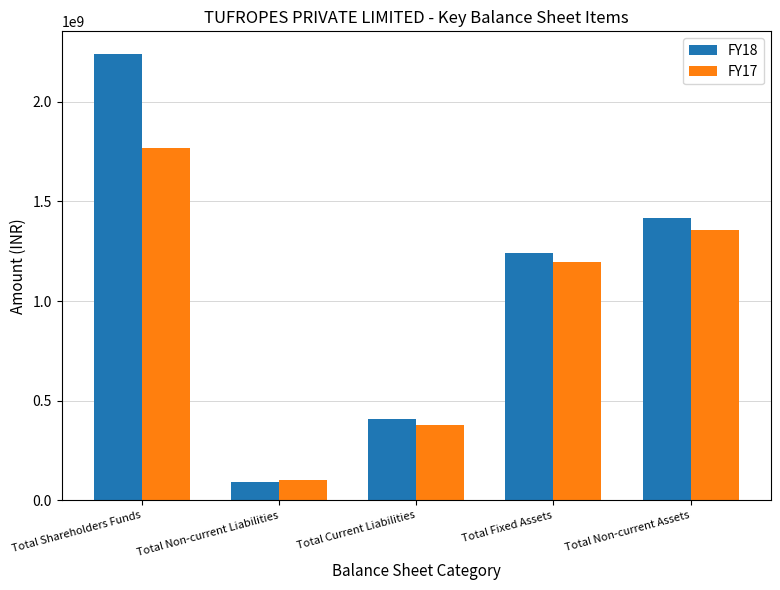

What is the sum of the FY18 values at Total Non-current Liabilities and Total Non-current Assets?

1507025986